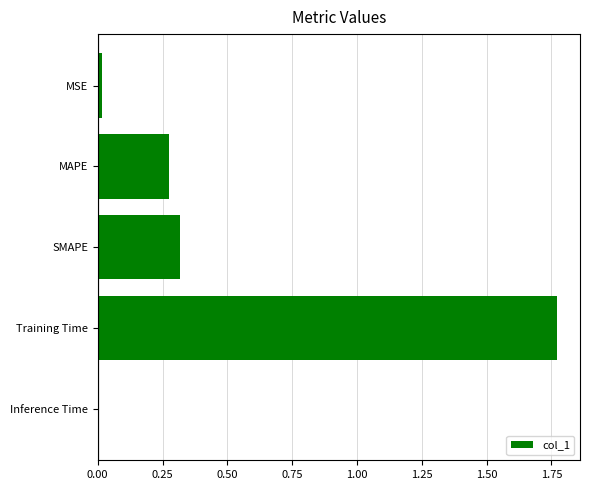

What is the label of the 1st bar from the top?

MSE